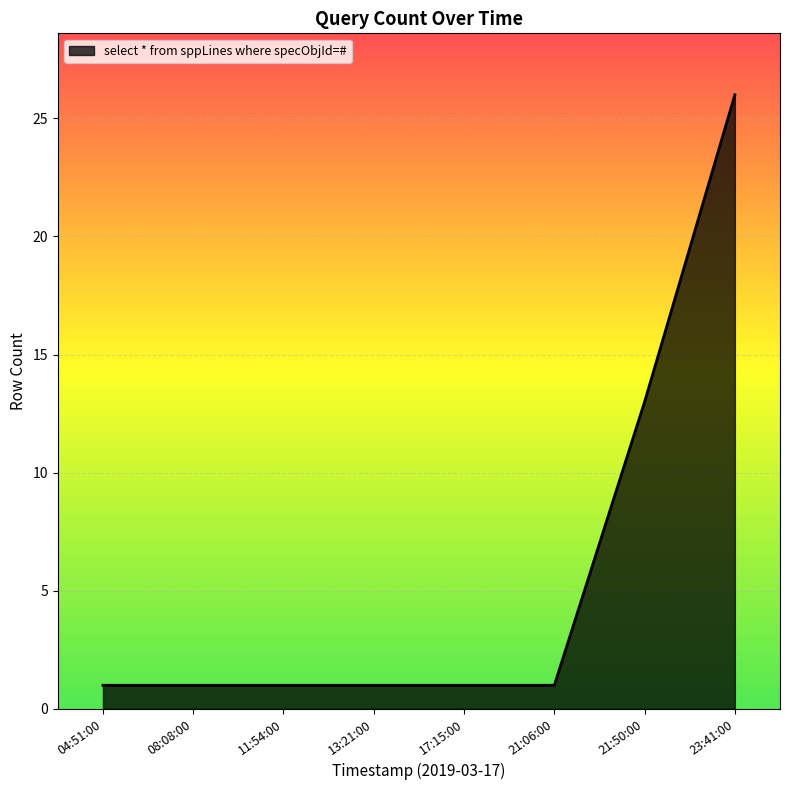

What is the sum of all values?

45